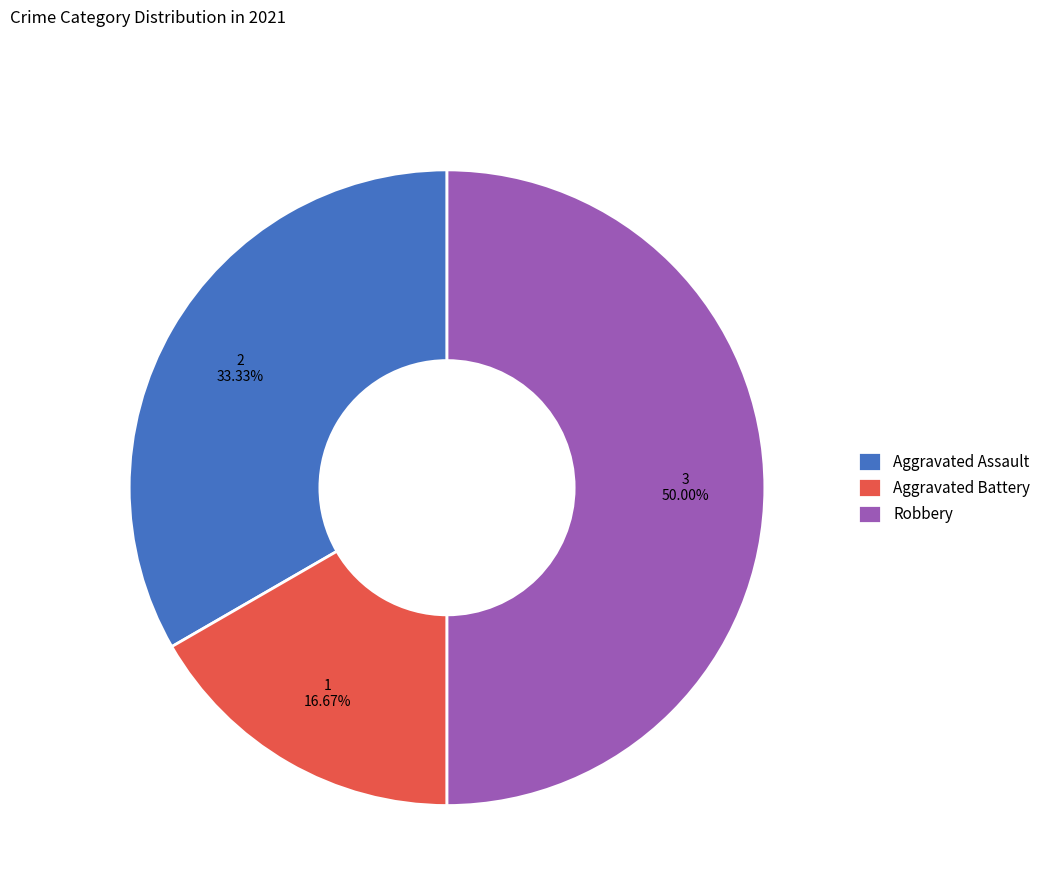

True or false: Robbery accounts for 44% of the total.

False